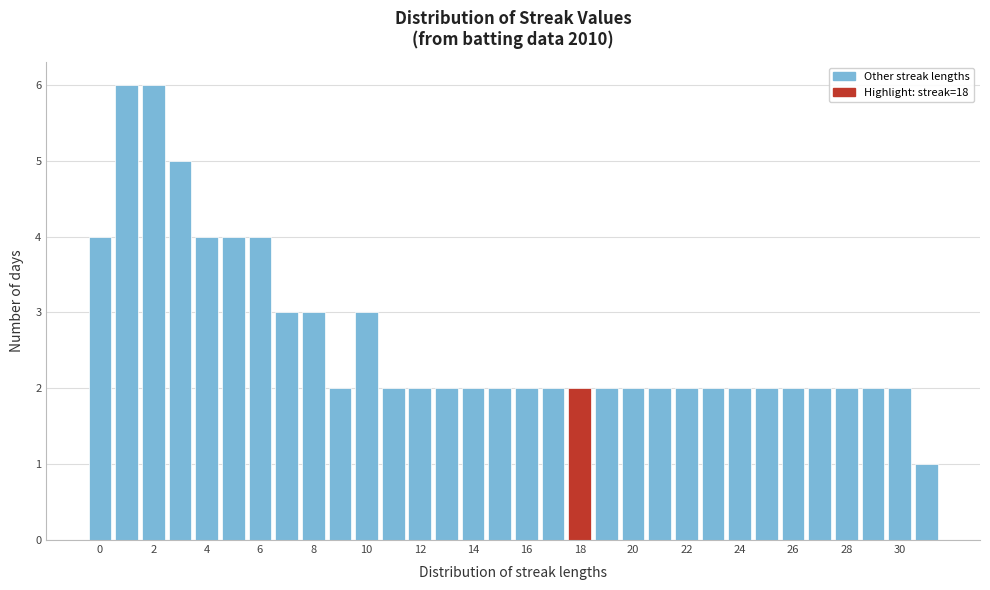

Reading left to right, transcribe this chart: for each bar, give the range it covers on the x-axis and its height. Neither the bar edges nor the heights are printed on the chart, so give them approximately, as read against the axes.

-0.5 to 0.5: 4
0.5 to 1.5: 6
1.5 to 2.5: 6
2.5 to 3.5: 5
3.5 to 4.5: 4
4.5 to 5.5: 4
5.5 to 6.5: 4
6.5 to 7.5: 3
7.5 to 8.5: 3
8.5 to 9.5: 2
9.5 to 10.5: 3
10.5 to 11.5: 2
11.5 to 12.5: 2
12.5 to 13.5: 2
13.5 to 14.5: 2
14.5 to 15.5: 2
15.5 to 16.5: 2
16.5 to 17.5: 2
17.5 to 18.5: 2
18.5 to 19.5: 2
19.5 to 20.5: 2
20.5 to 21.5: 2
21.5 to 22.5: 2
22.5 to 23.5: 2
23.5 to 24.5: 2
24.5 to 25.5: 2
25.5 to 26.5: 2
26.5 to 27.5: 2
27.5 to 28.5: 2
28.5 to 29.5: 2
29.5 to 30.5: 2
30.5 to 31.5: 1